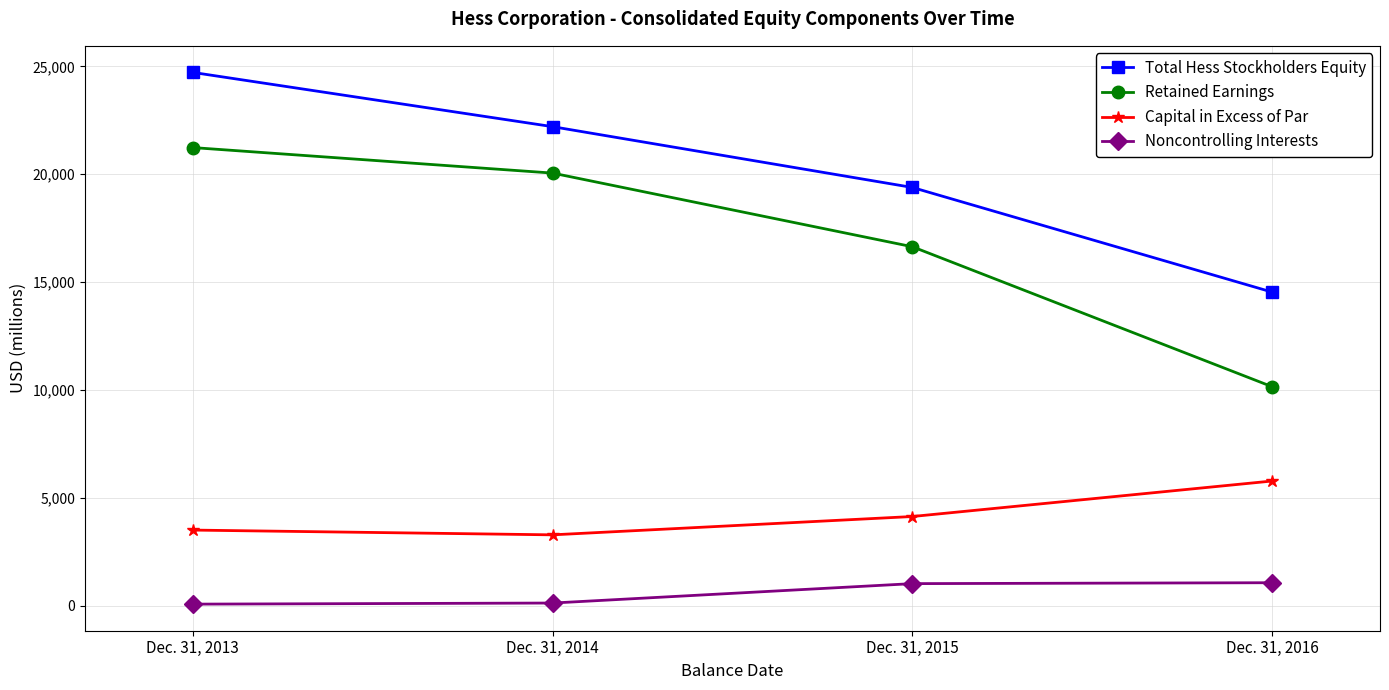

Is the value of Total Hess Stockholders Equity at Dec. 31, 2013 greater than the value of Retained Earnings at Dec. 31, 2015?

Yes